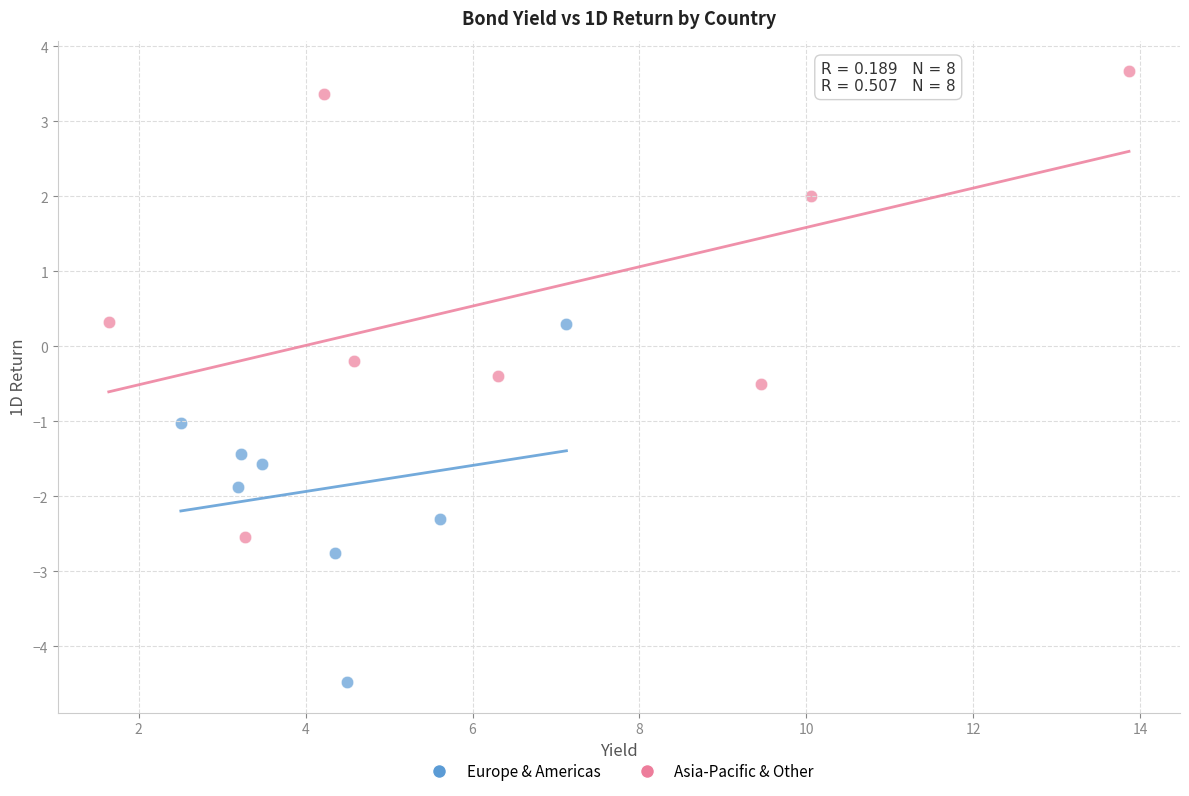

Which series reaches the maximum Y coordinate?

Asia-Pacific & Other